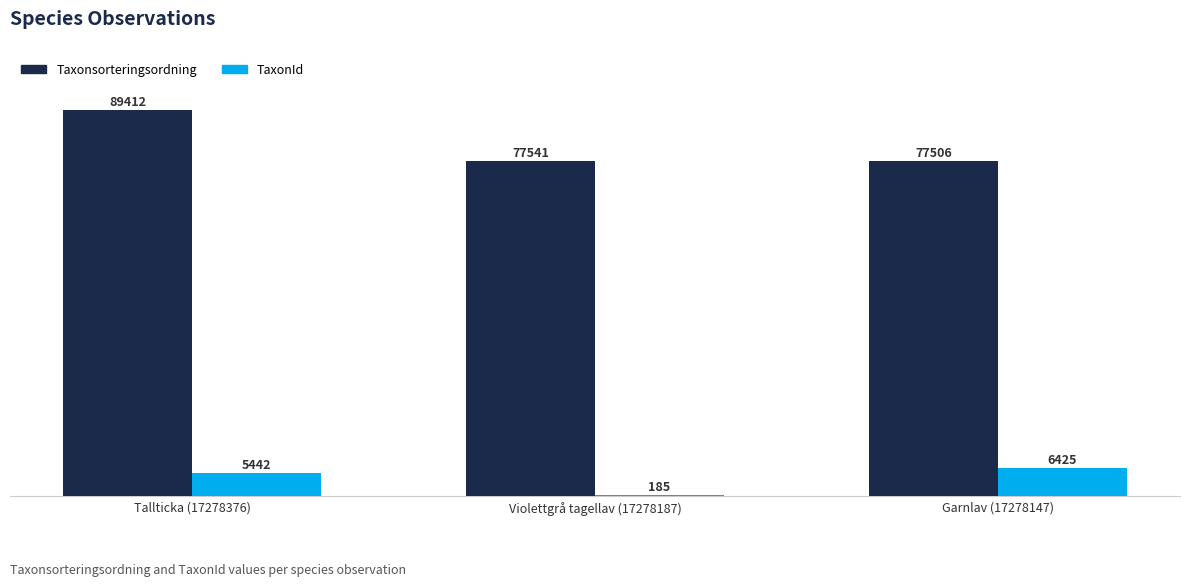

What is the highest value of the Taxonsorteringsordning series?

89412